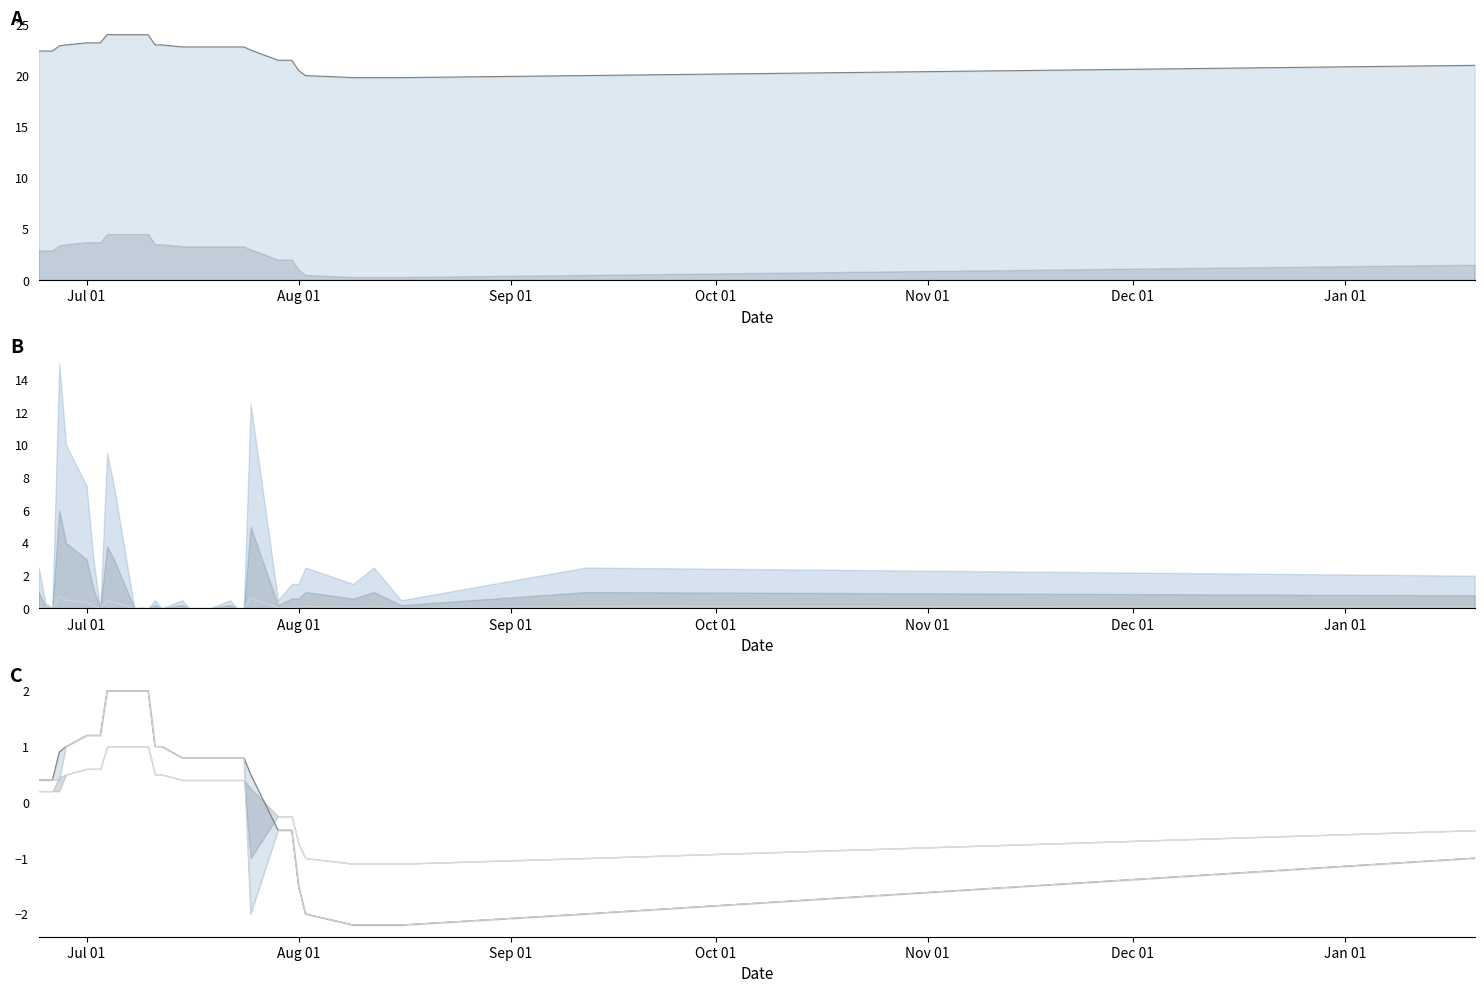

What is the sum of all high_line values?

11.5